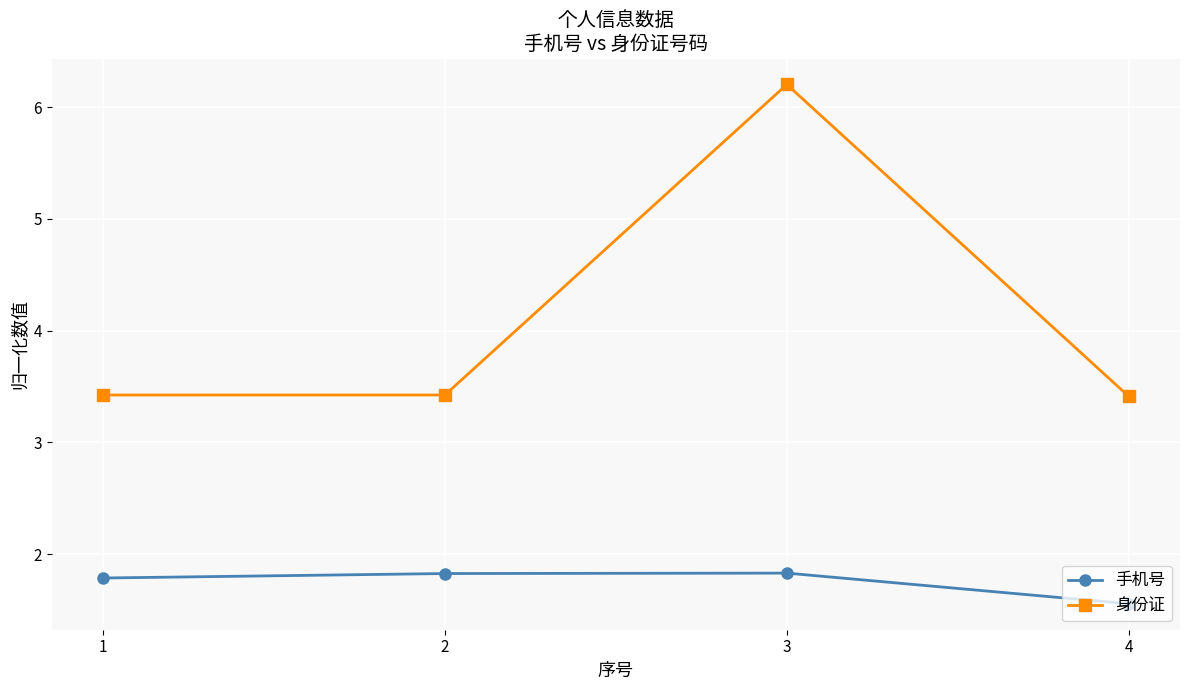

What is the difference between the maximum and minimum values in the 身份证 series?

2.8